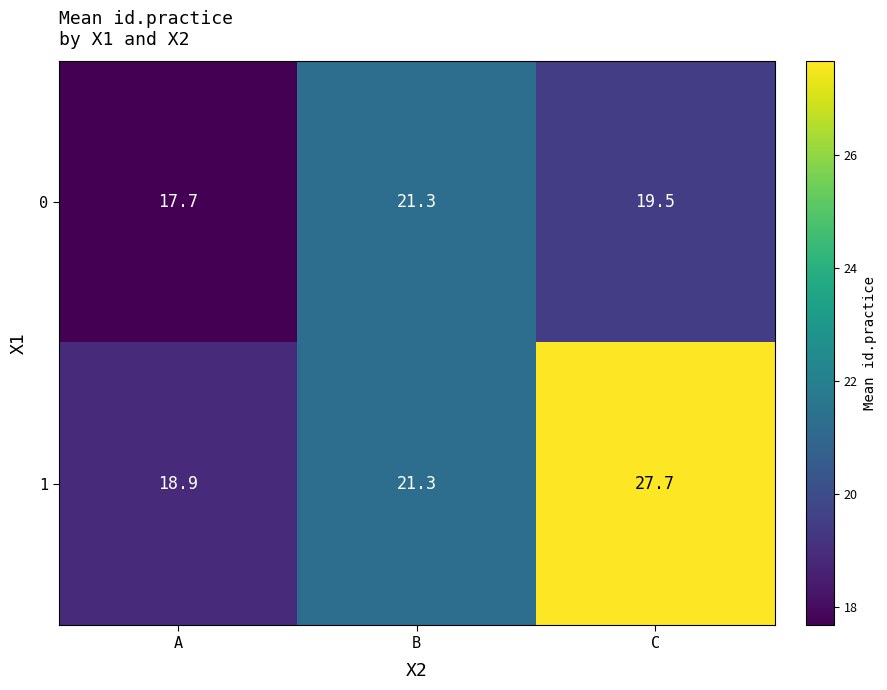

What is the difference between the 1 values at C and A?

8.8